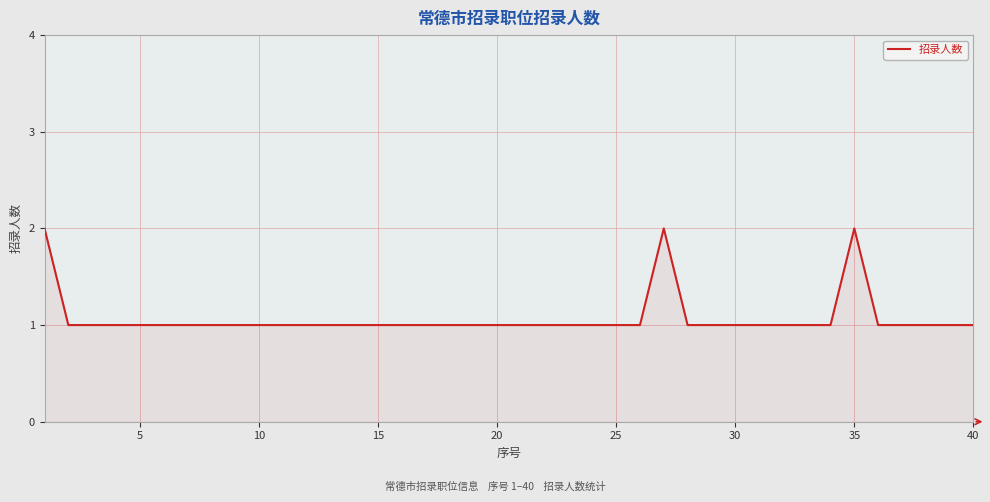

The value at 25 is 1. True or false?

True